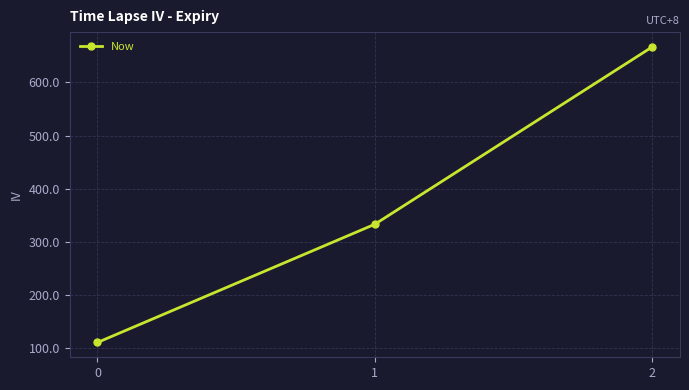

At which label does the data first exceed 333?

1